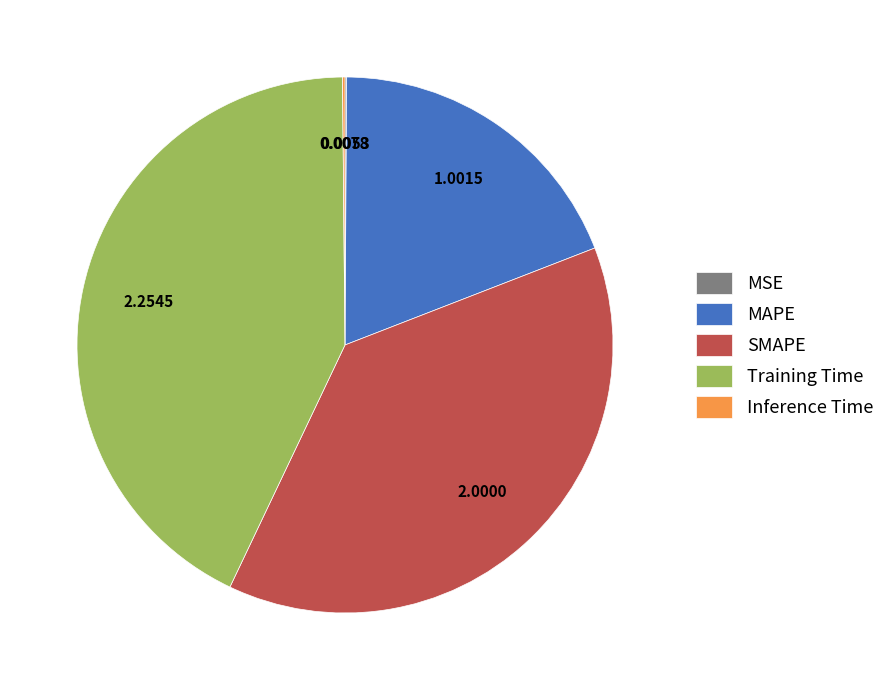

Does SMAPE represent more than half of the total?

No